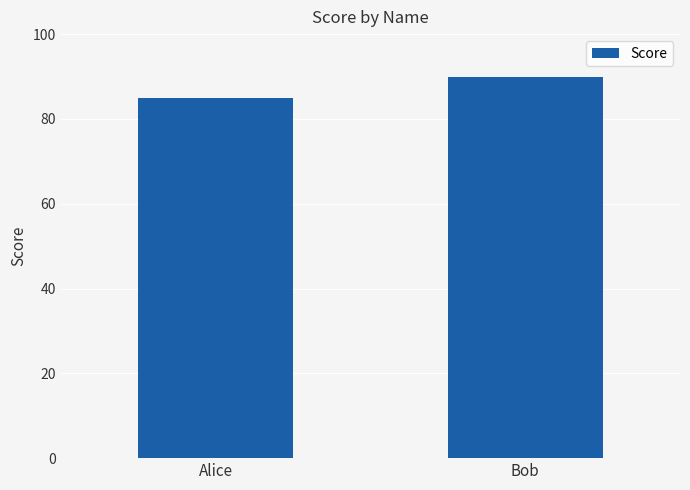

What is the sum of the values at Bob and Alice?

175